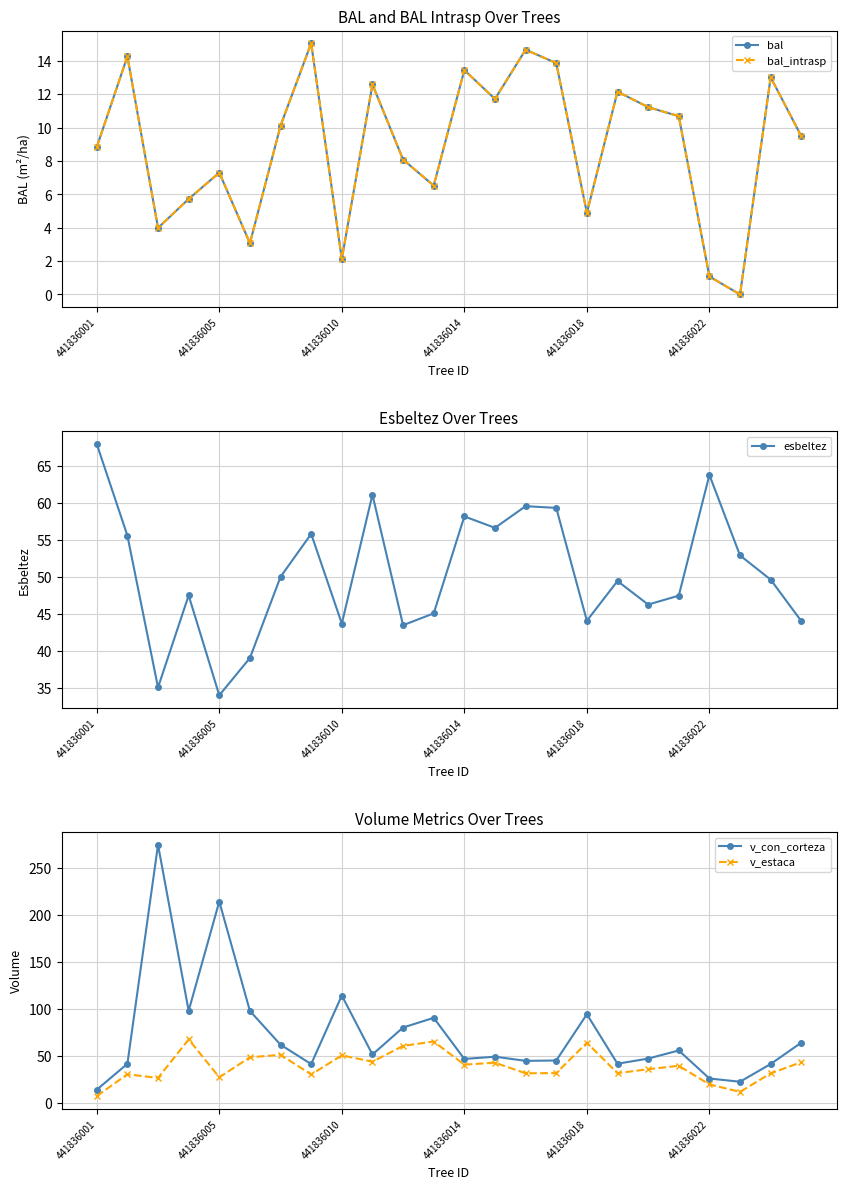

Read the bal_intrasp value at 441836001.

8.8